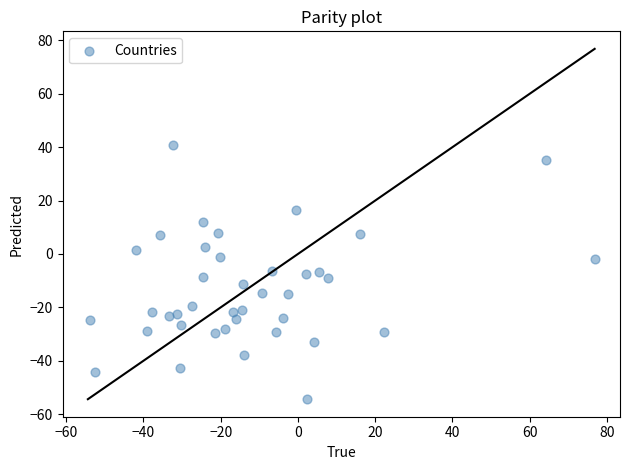

What is the range of Y values (max minus min)?

95.2